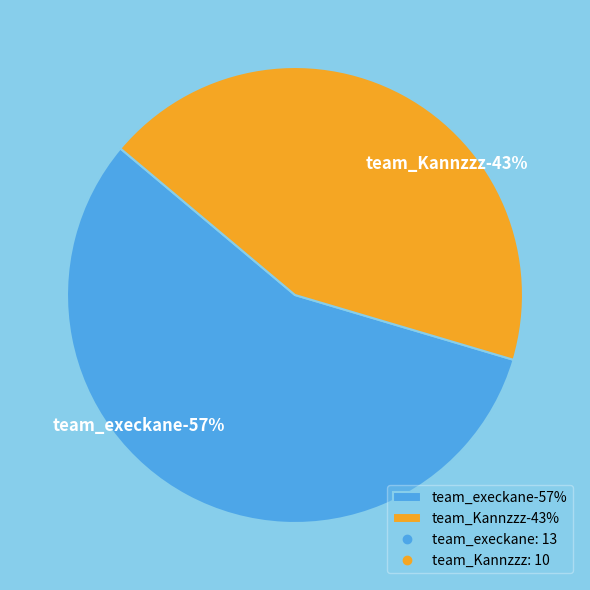

Rank the categories by value from highest to lowest.

team_execkane, team_Kannzzz